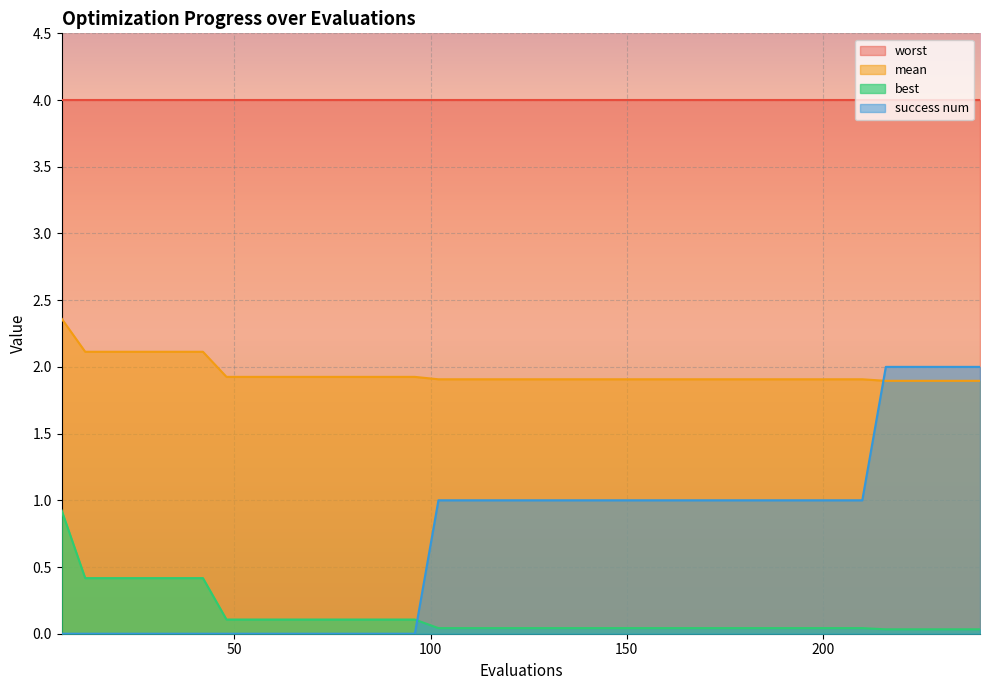

Rank the series by their maximum value, from highest to lowest.

worst, mean, success num, best